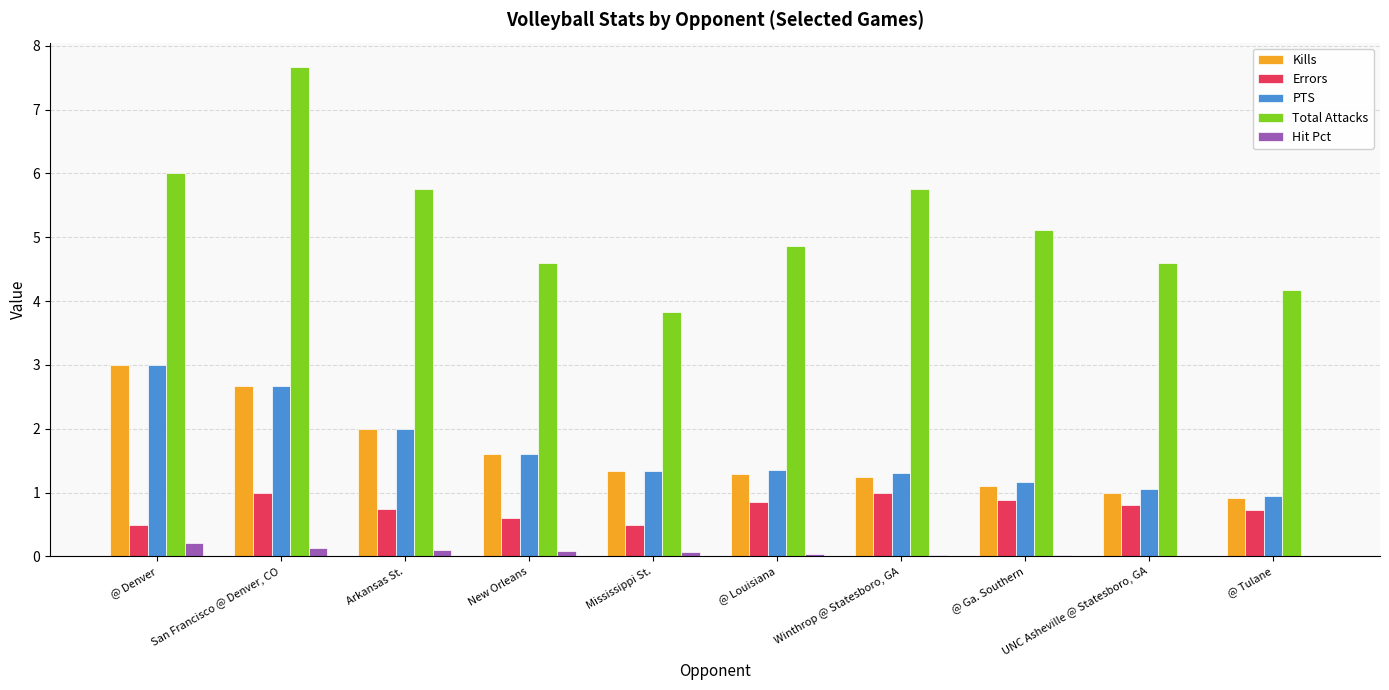

What is the average value of the Total Attacks series?

5.2